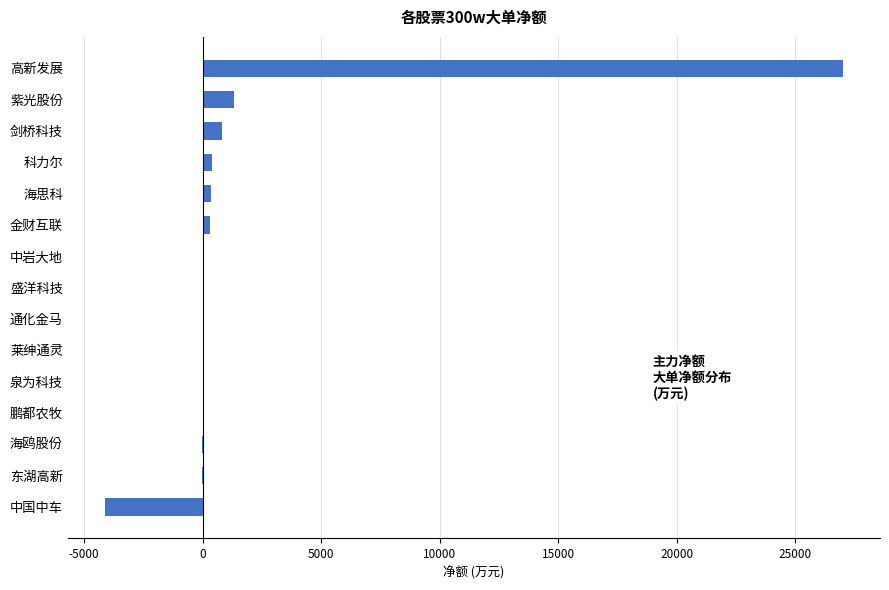

Where is the data nearest to the value 11445?

紫光股份